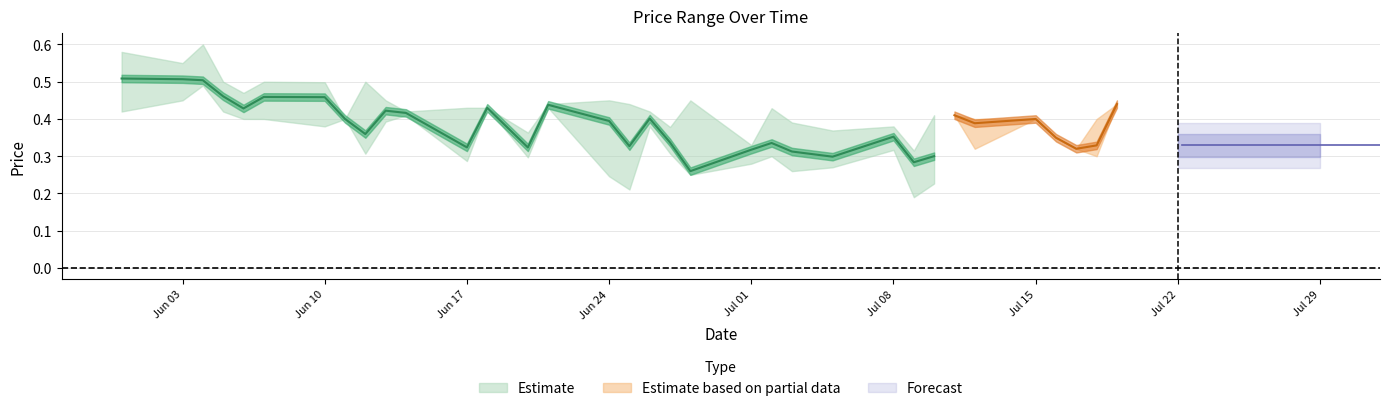

True or false: low has a value of 0.2 at 16.

True